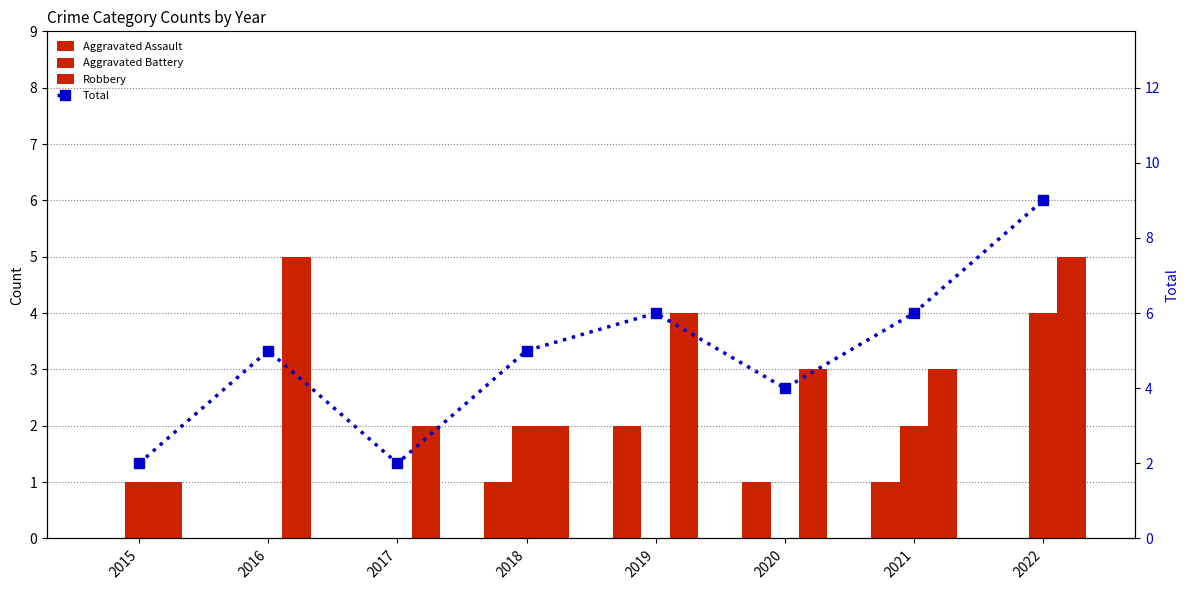

Which series has the widest spread of values?

Total